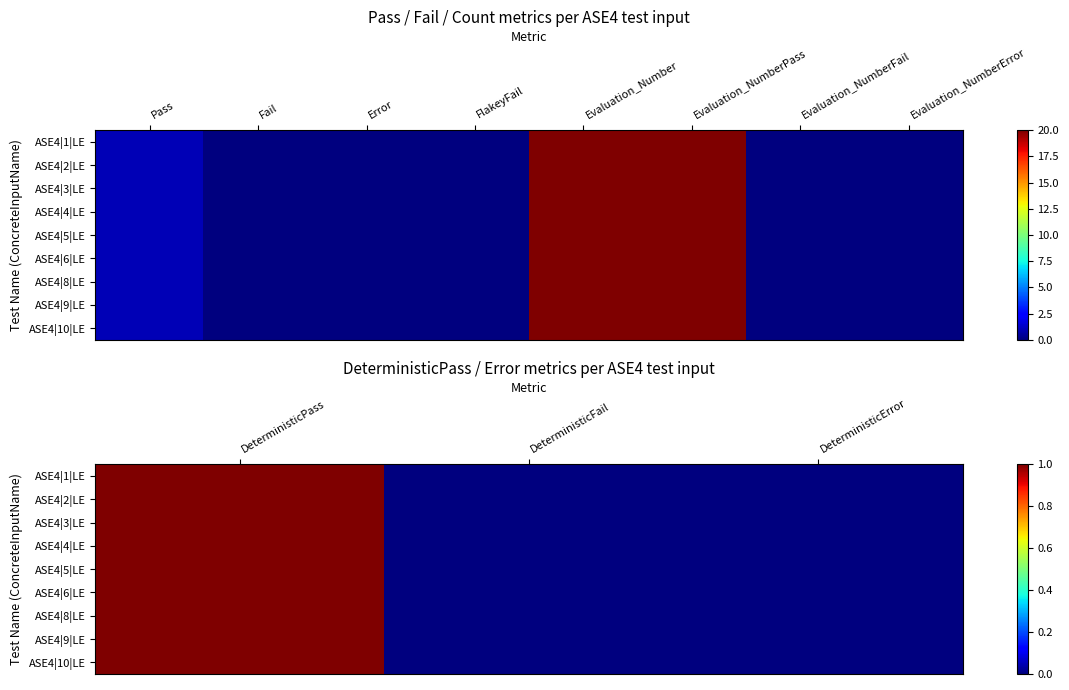

What is the difference between the ASE4|2|LE values at DeterministicPass and DeterministicError?

1